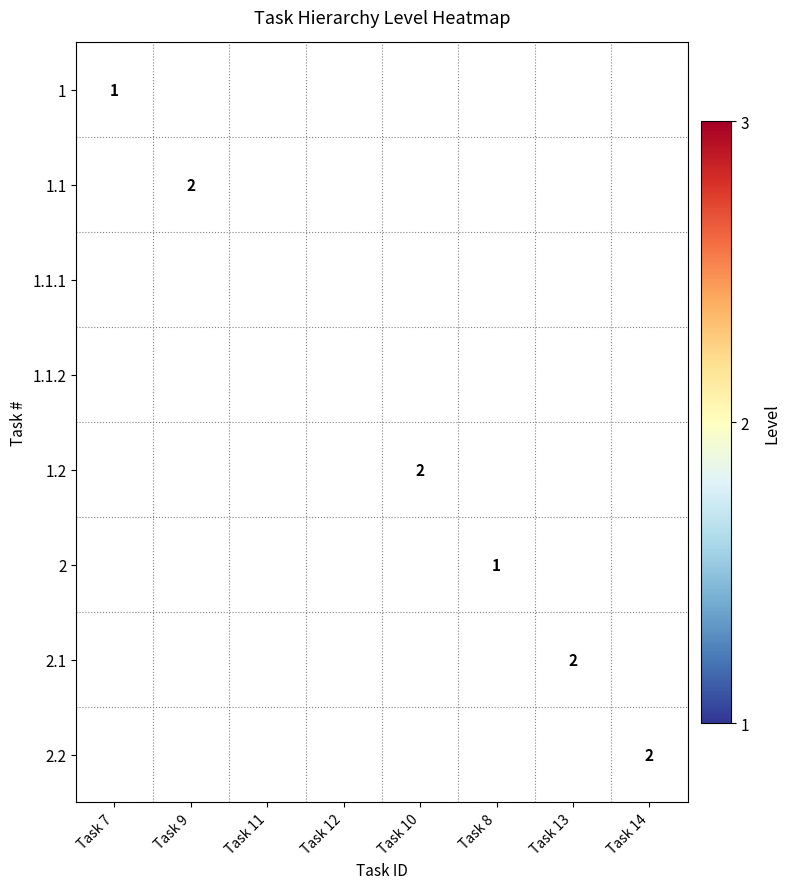

True or false: 2 has a value of 1 at Task 8.

True